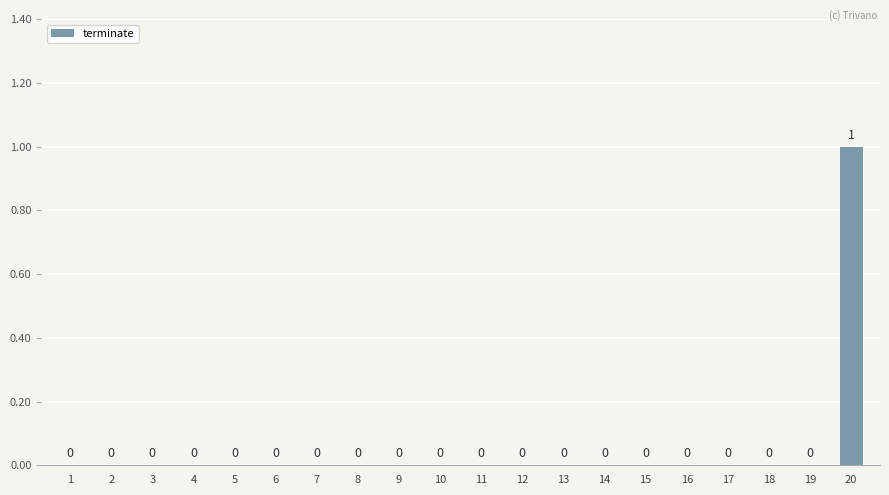

How many values are between 0 and 1?

20